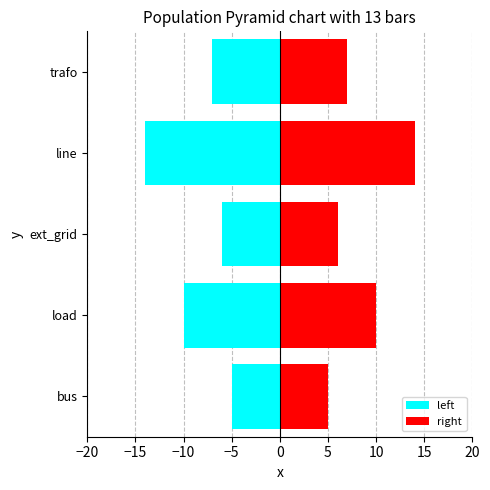

Reading right to left, list all the values displayed in this chart.

left: -7	-14	-6	-10	-5
right: 7	14	6	10	5